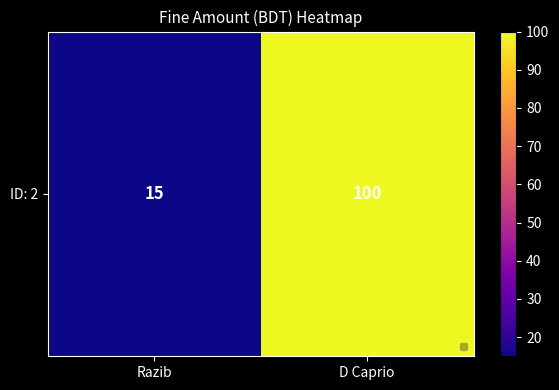

Between Razib and D Caprio, which is larger?

D Caprio